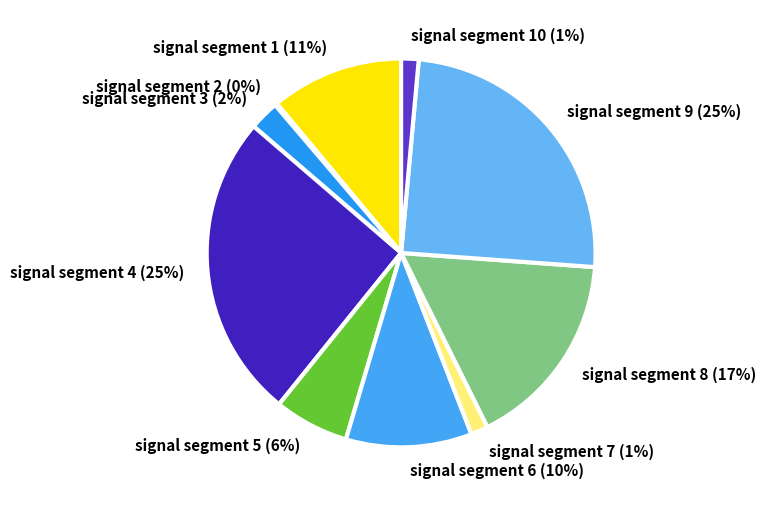

To the nearest percent, what is the average slice percentage?

10%